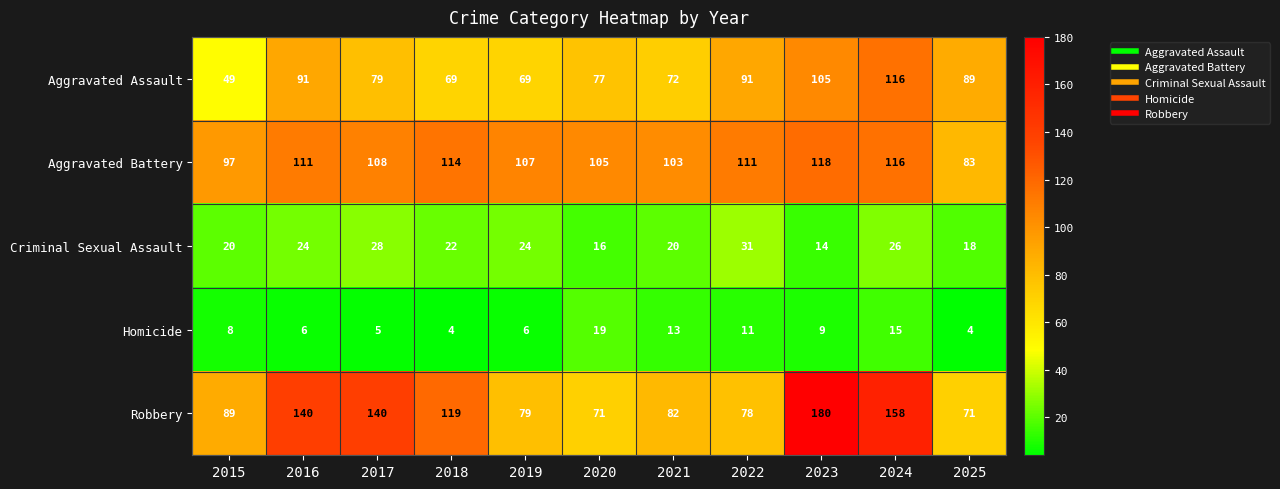

Count the number of data series in this chart.

5